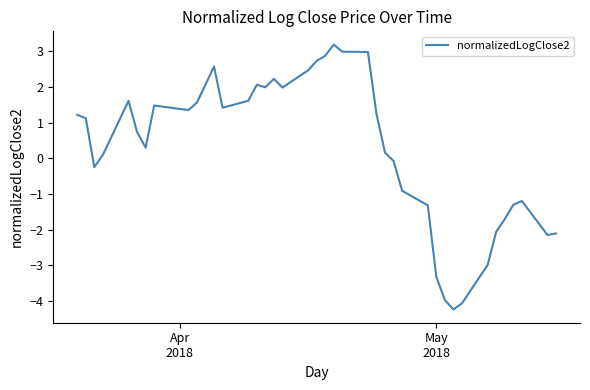

What is the difference between the maximum and minimum values?

7.4